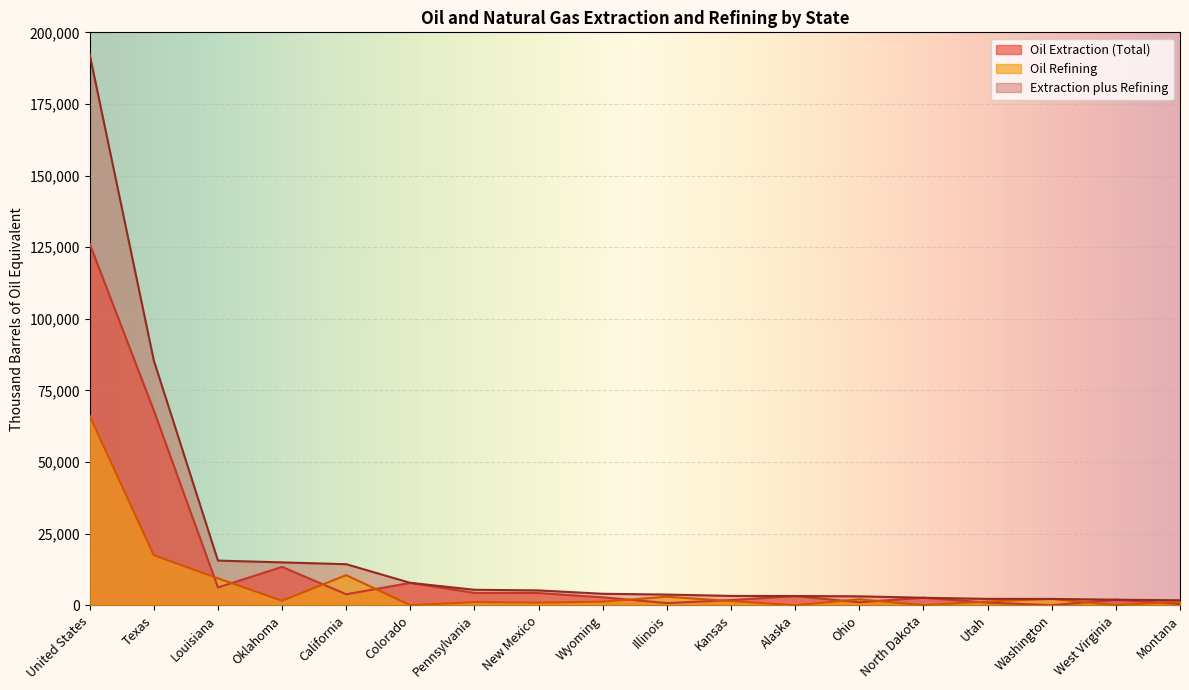

What is the difference between the second highest and second lowest values in the Oil Refining series?

17460